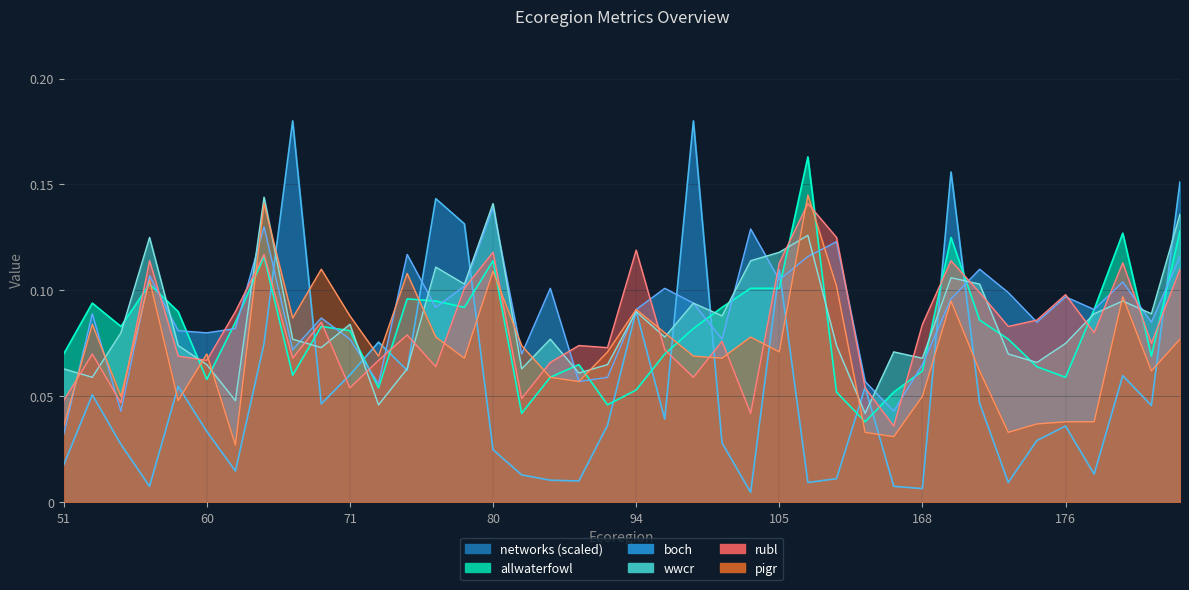

How many categories are shown in the chart?

40